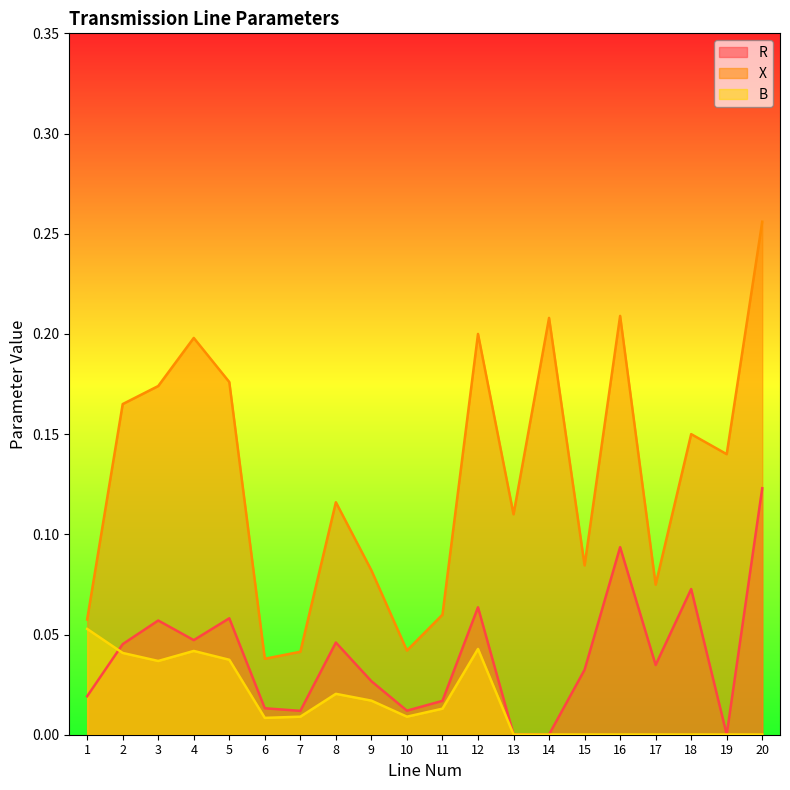

In X, how many points are higher than both neighbors (excluding endpoints)?

6